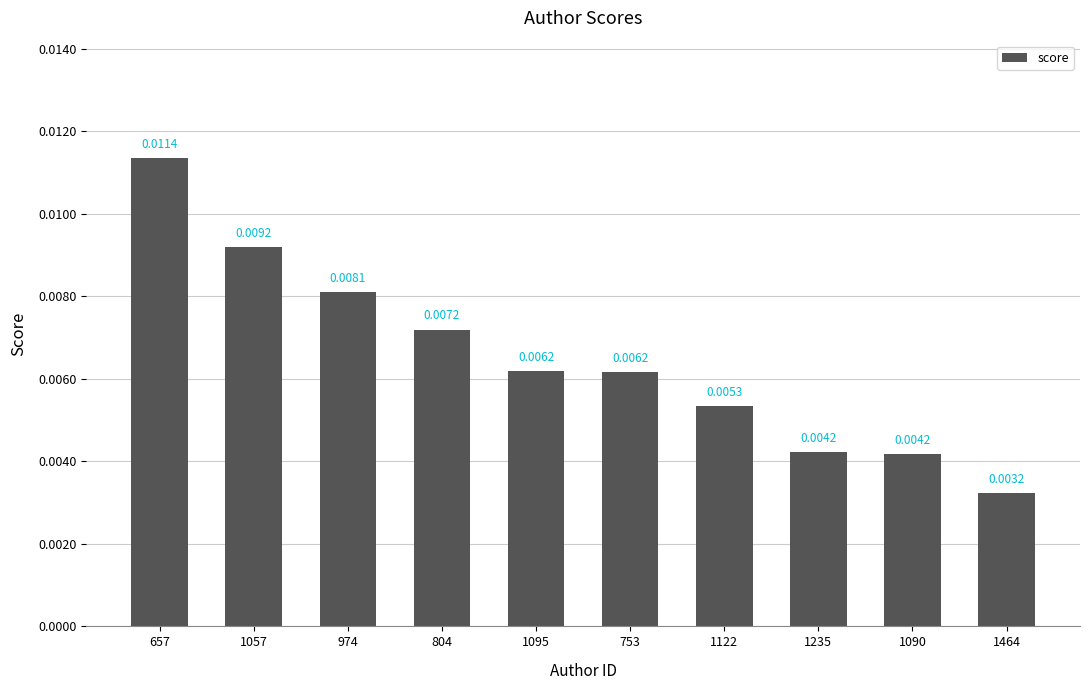

How many values are between 0 and 1?

10